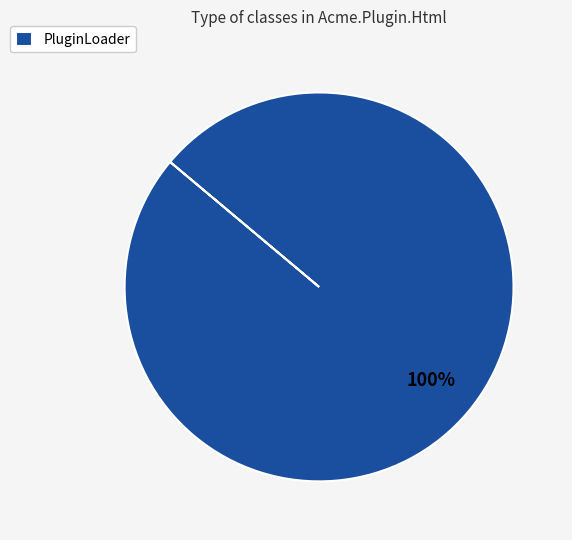

Rank the categories by value from lowest to highest.

PluginLoader